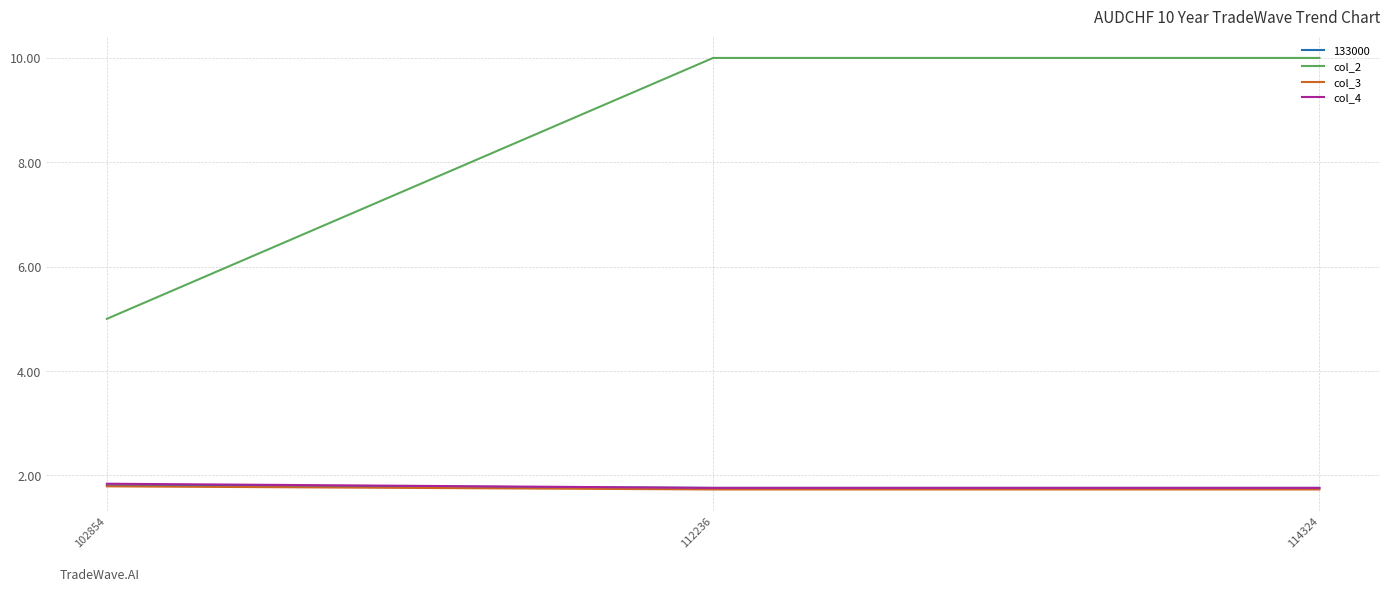

Which series changed the most between 102854 and 112236?

col_2